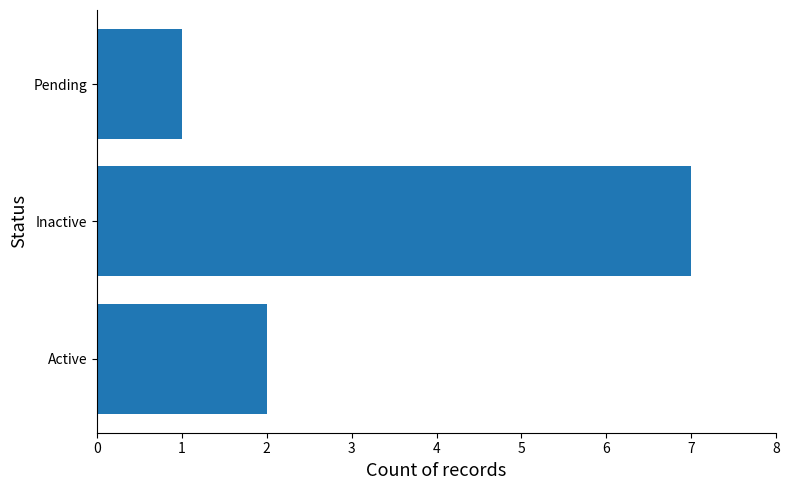

Rank the categories by value from highest to lowest.

Inactive, Active, Pending